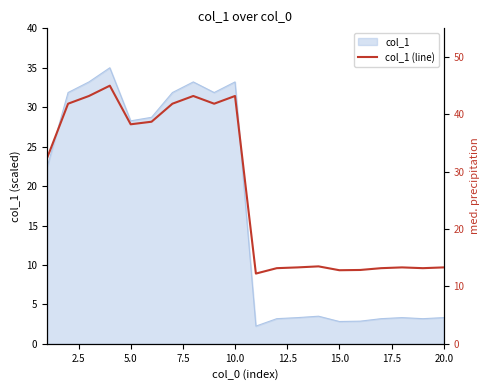

What is the greatest value displayed?

45.0